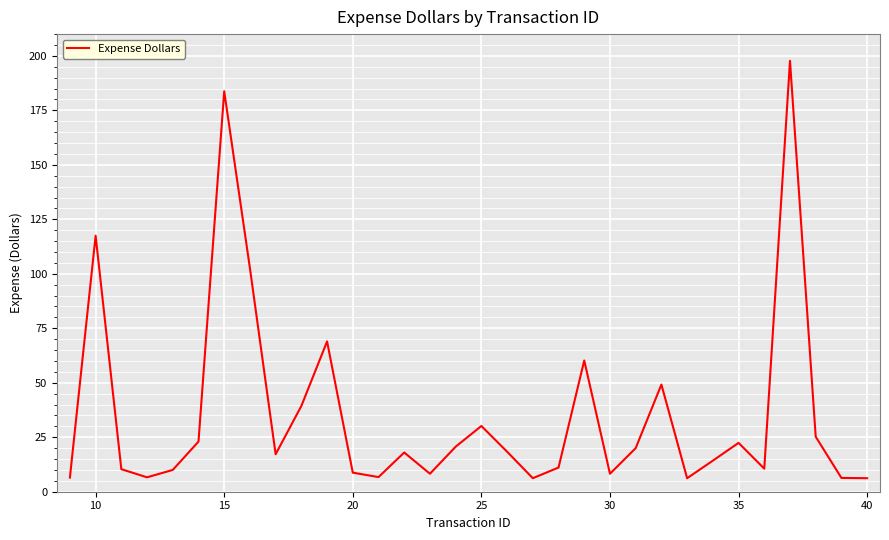

What is the minimum value shown in the chart?

6.2